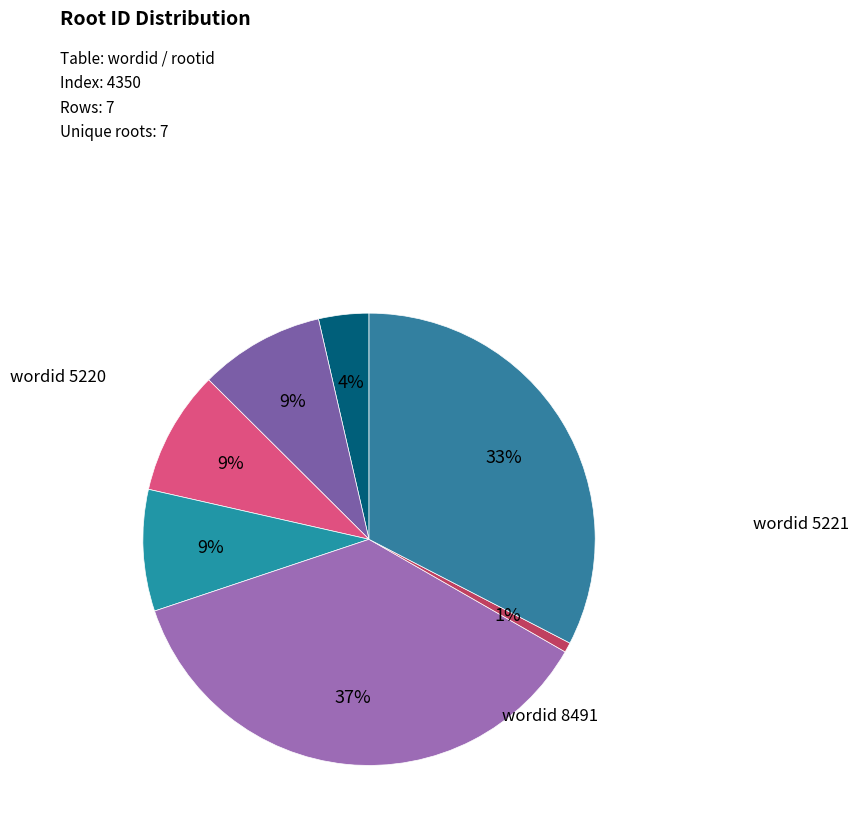

Count the number of slices in the pie.

7